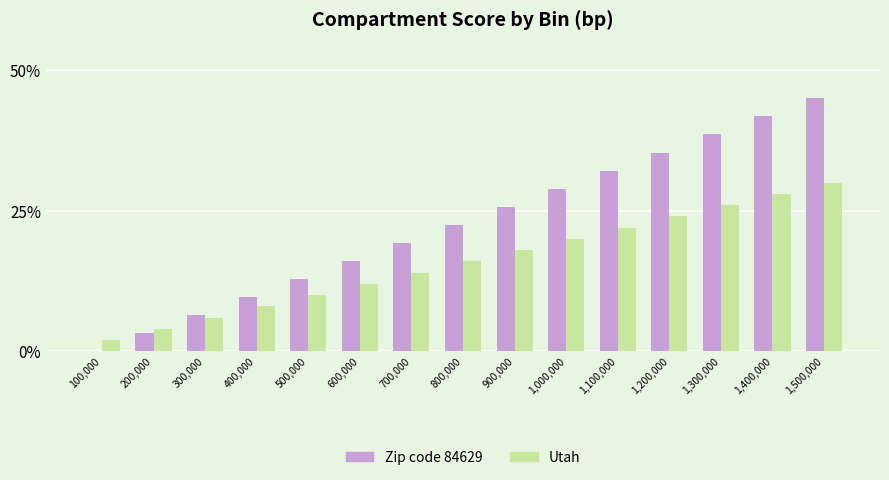

What is the difference between the Zip code 84629 values at 300,000 and 1,400,000?

35.4